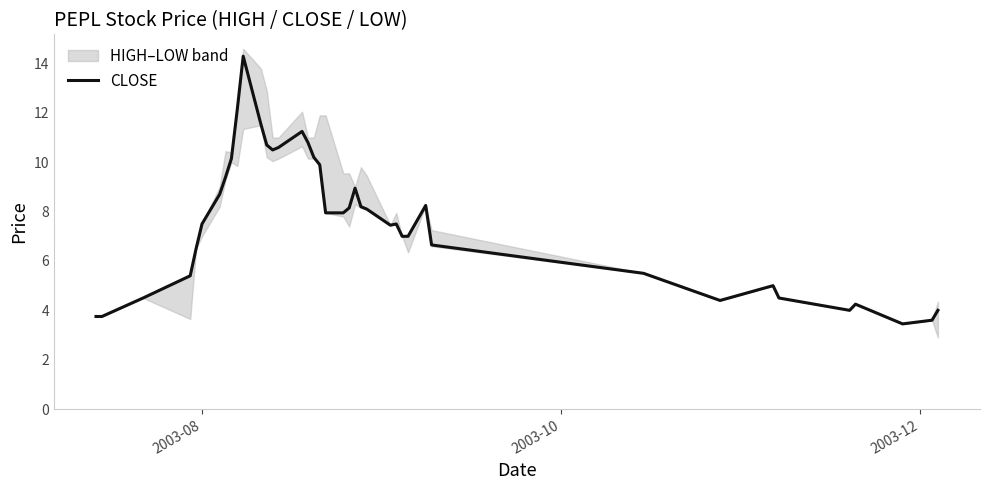

What is the maximum value for CLOSE?

14.3